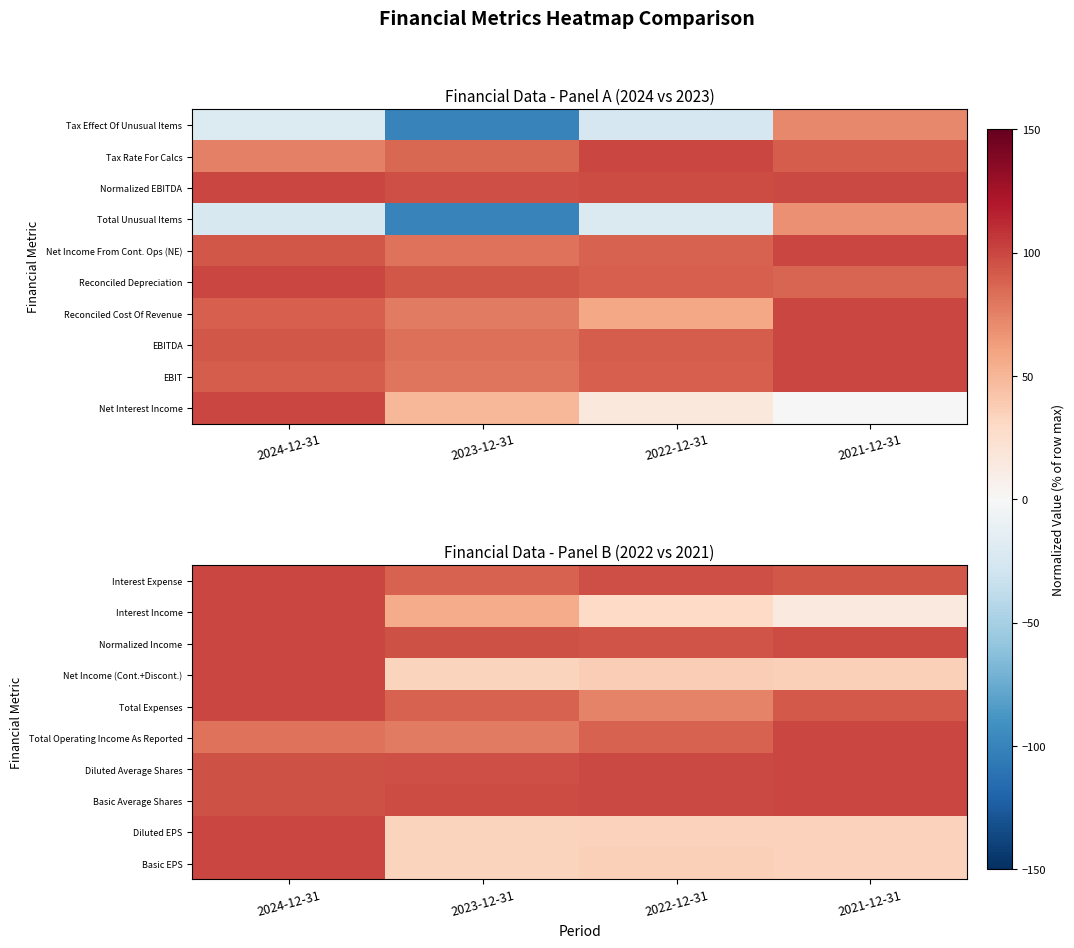

At how many categories does at least one series exceed 16?

4